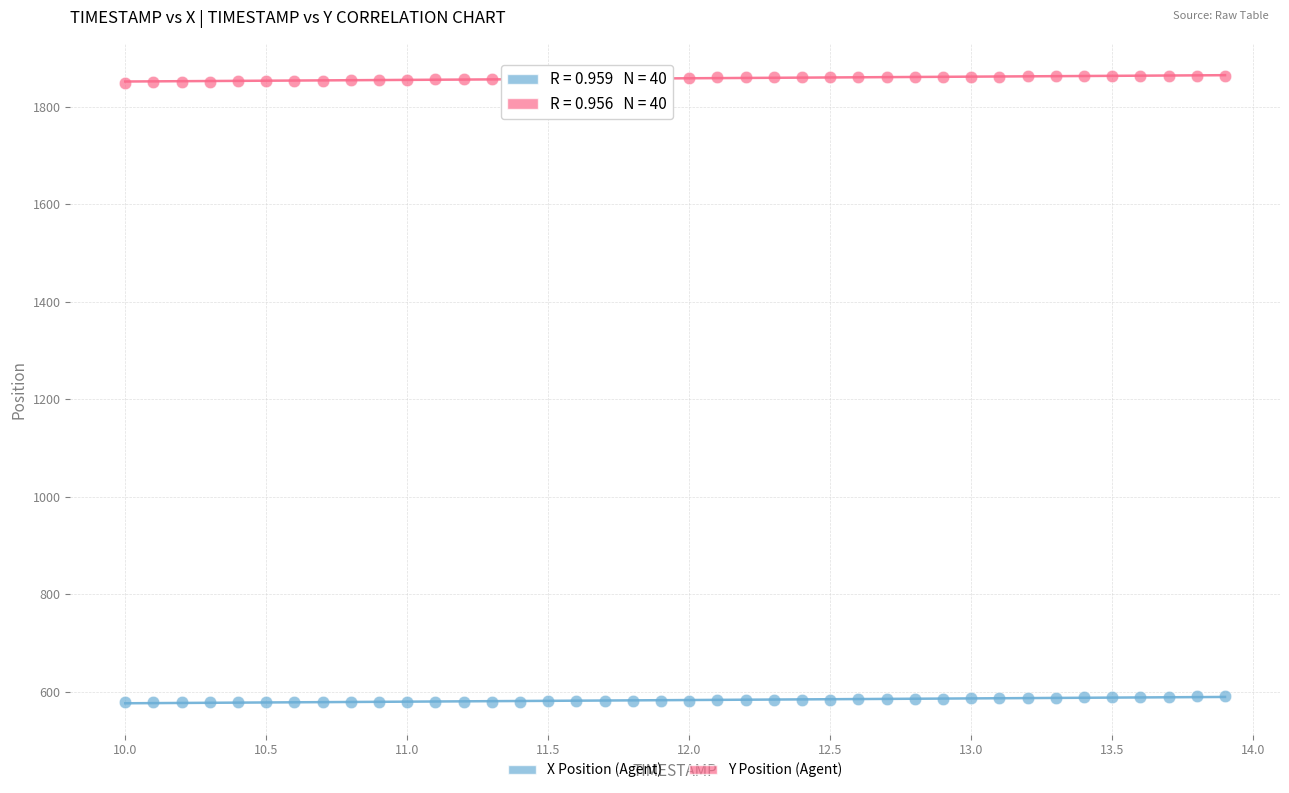

Which series contains the lowest Y value?

X Position (Agent)